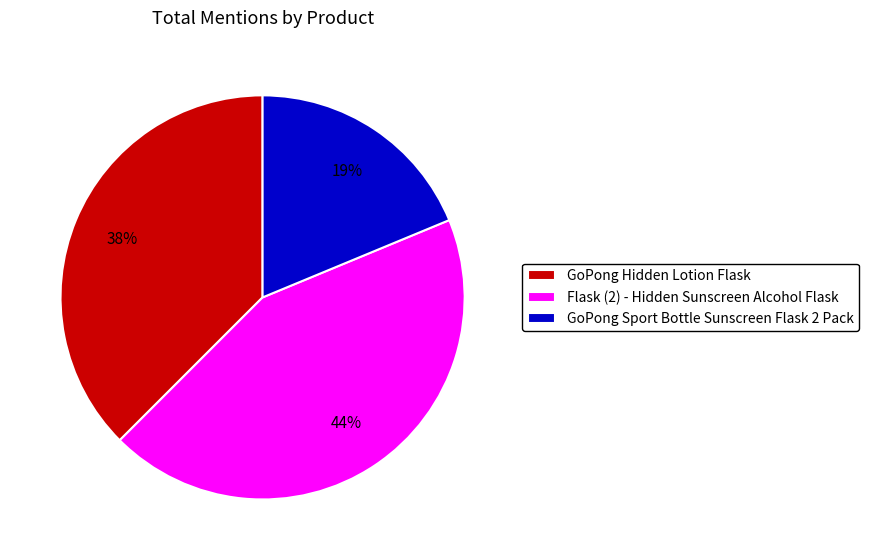

To the nearest percent, what is the difference between the largest and smallest slice percentages?

25%